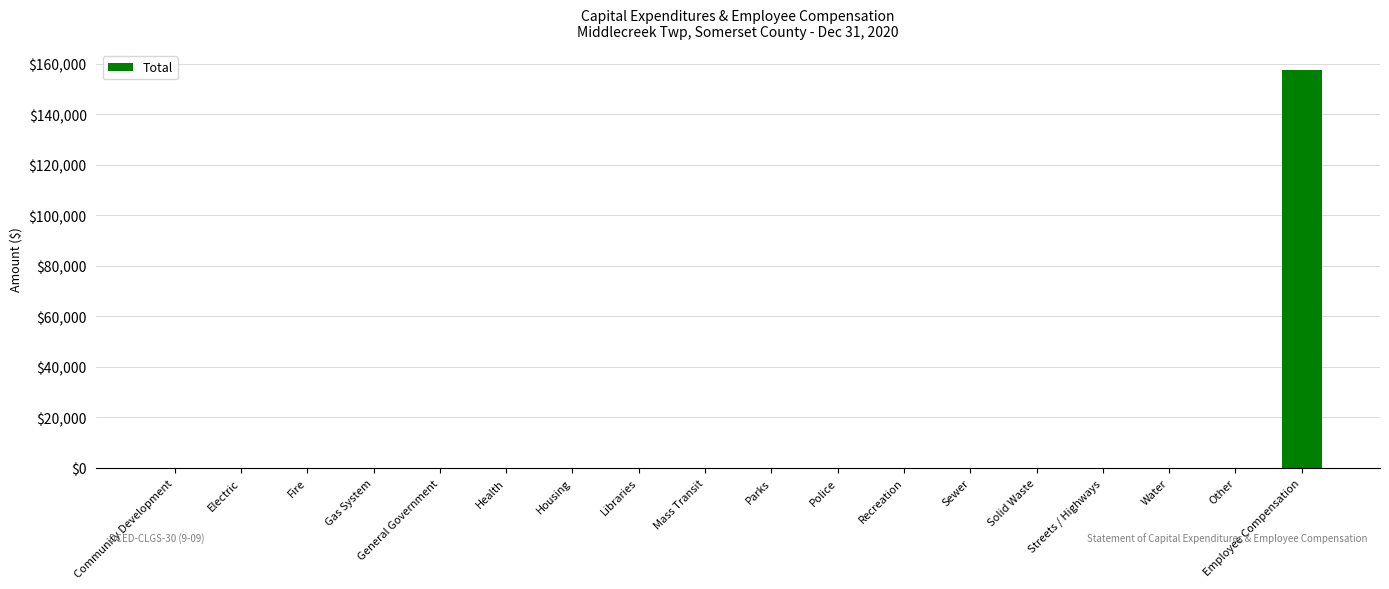

Does the chart contain stacked bars?

No